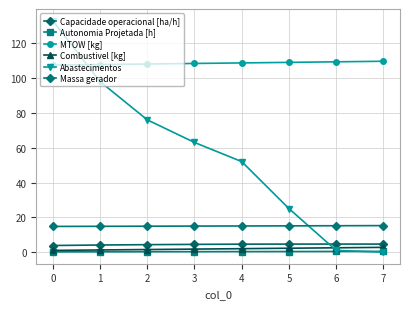

How many interior local peaks does the Capacidade operacional [ha/h] series have?

1